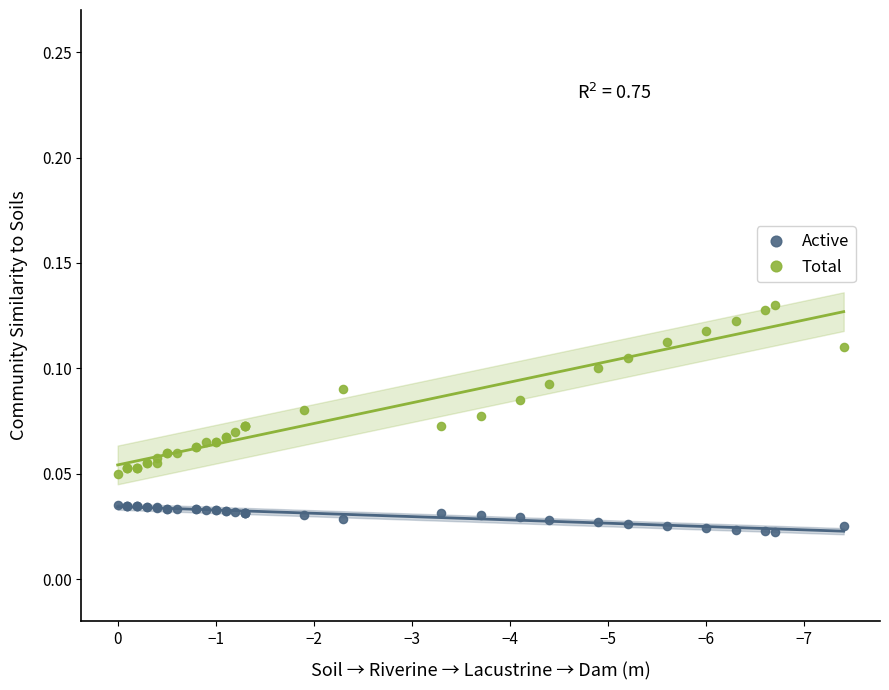

Which series has the largest Y range (max minus min)?

Total